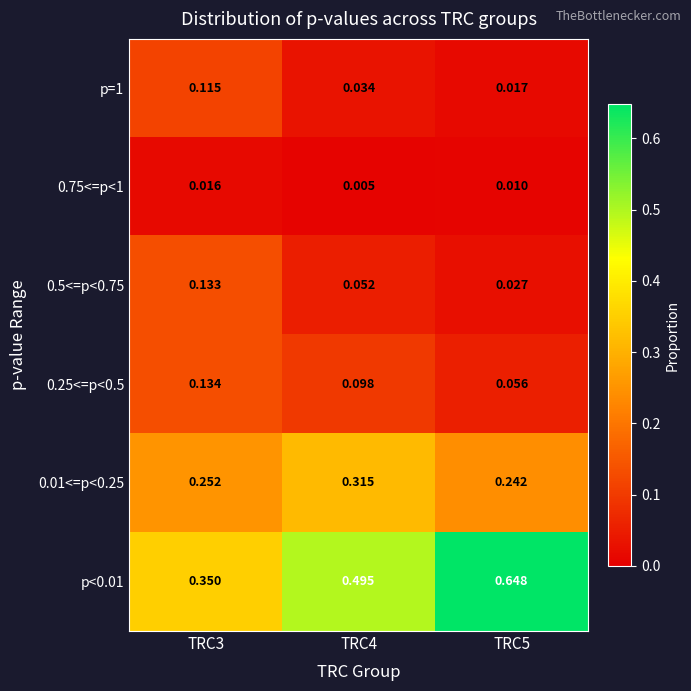

At which category does the chart reach its peak across all series?

TRC5